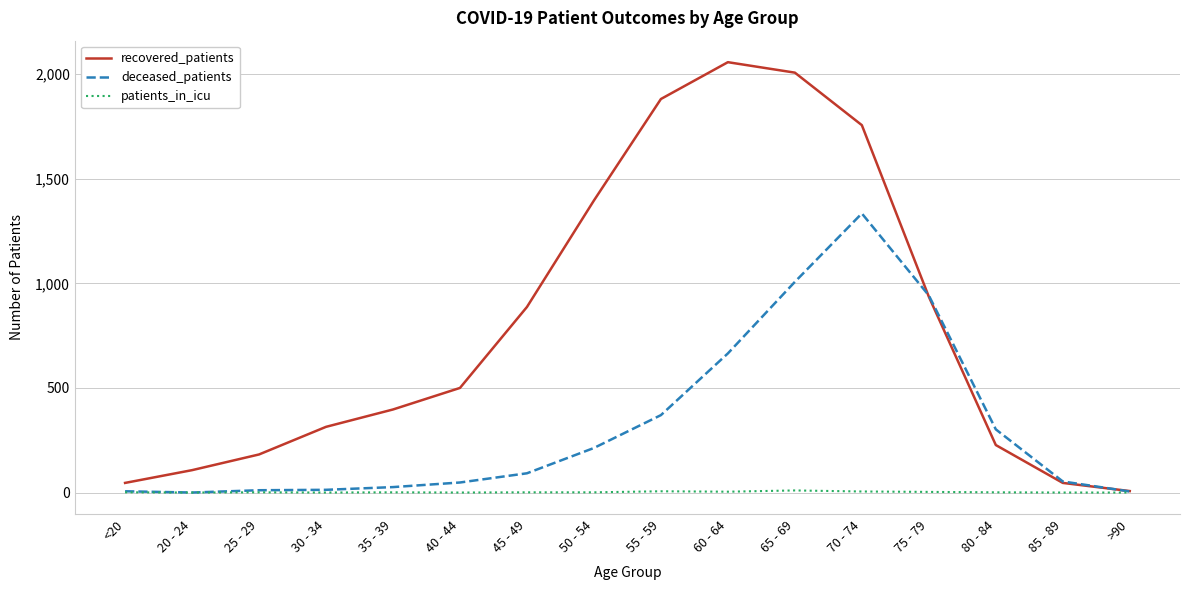

What is the greatest value displayed?

2057